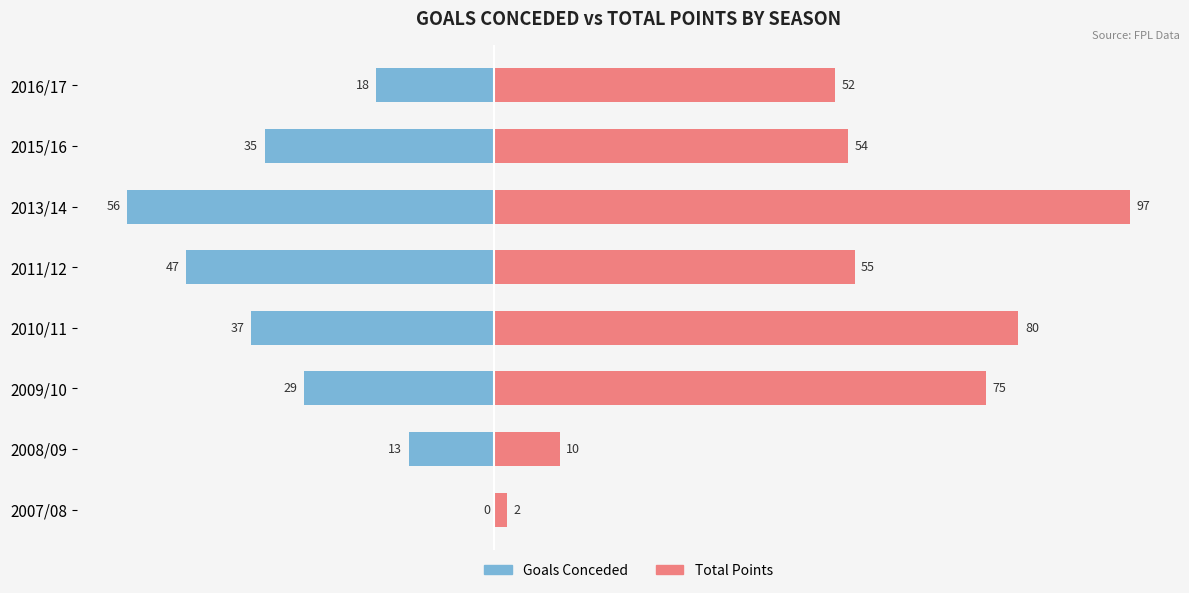

Is it true that total_points equals 3 at 2007/08?

False